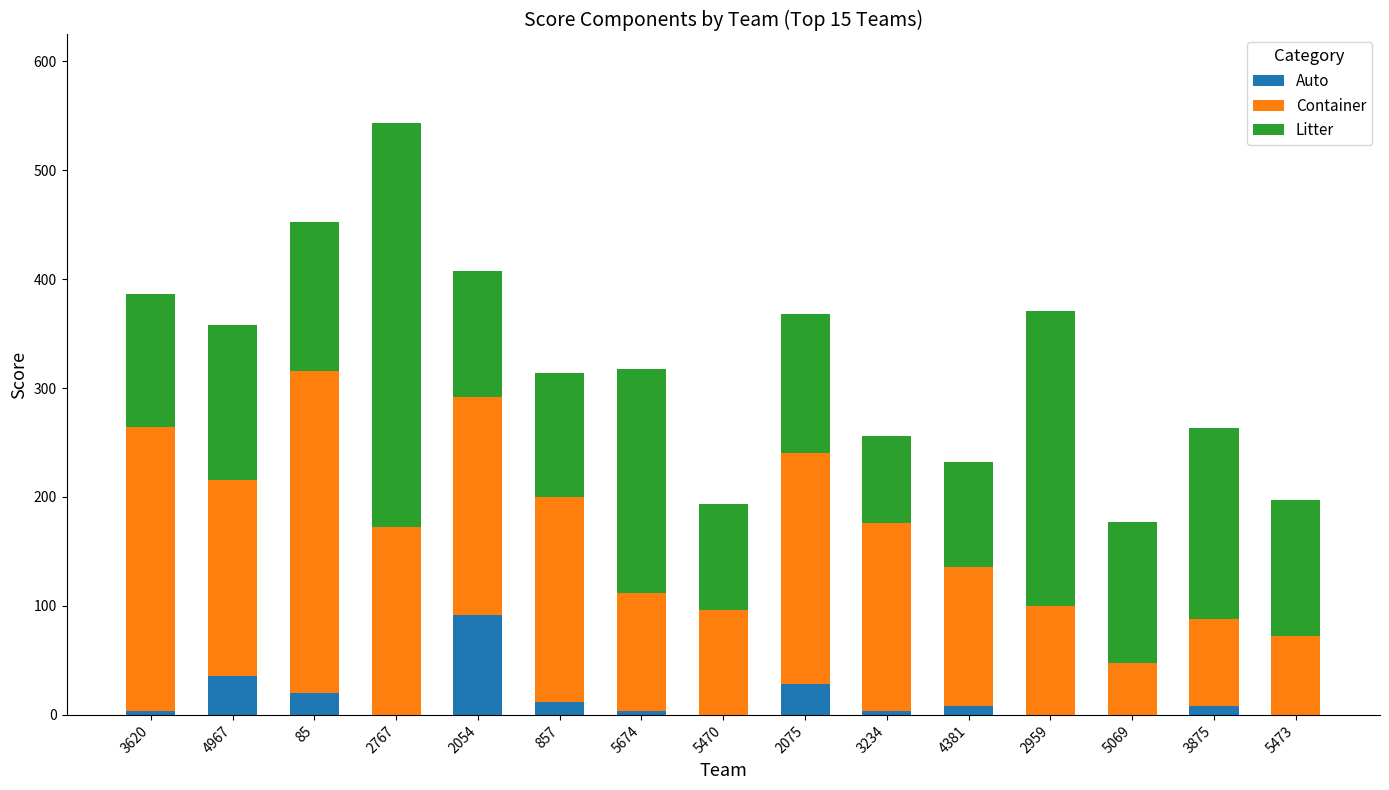

At which category is the sum across all series the highest?

2767